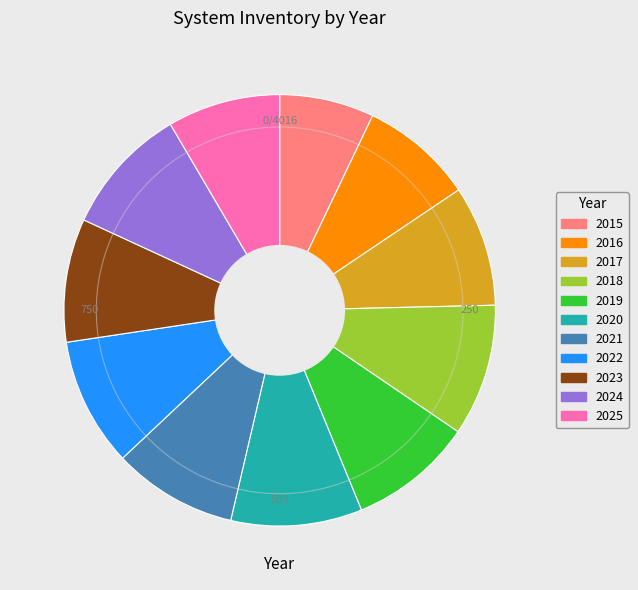

Approximately how many times larger is the value at 2022 compared to 2021?

1.0